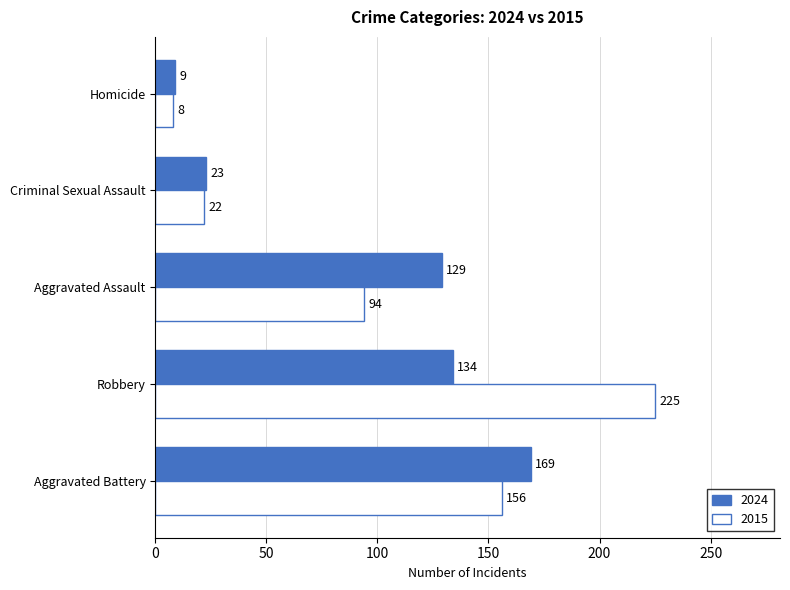

Read the 2024 value at Robbery.

134